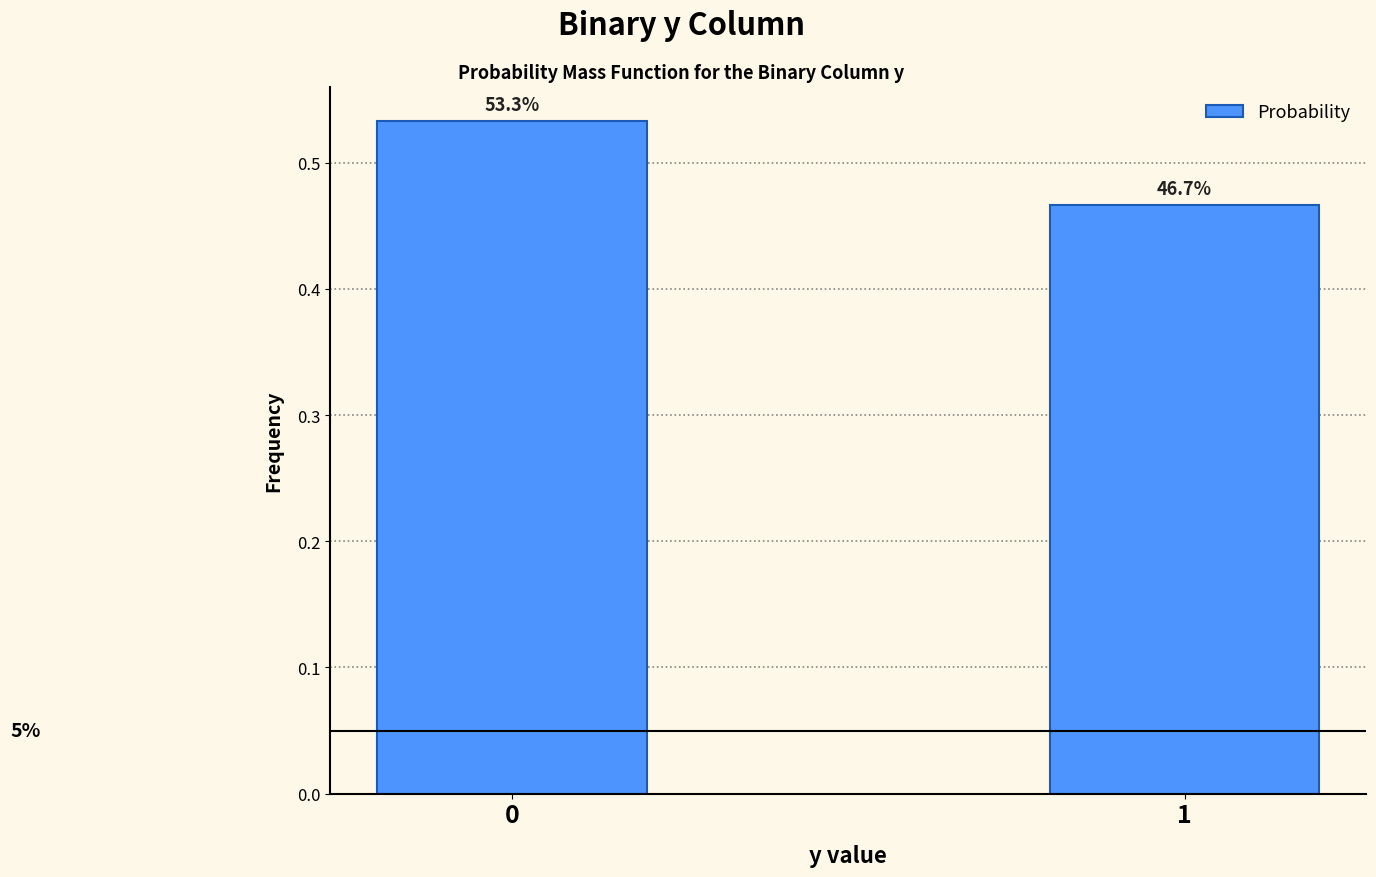

How many bars are there in total?

2